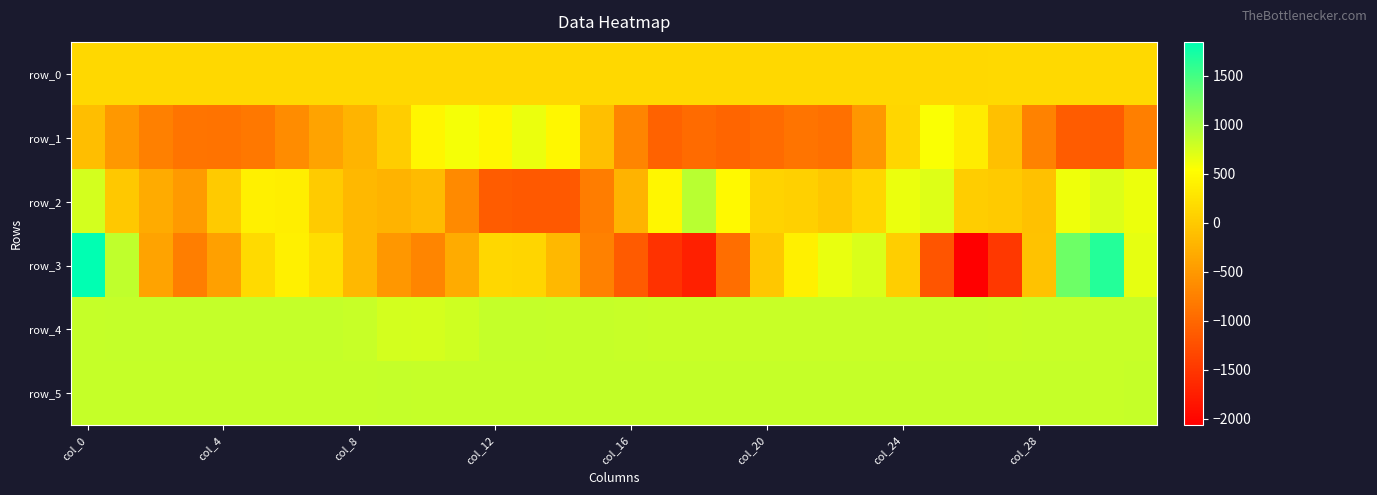

At which label does row_2 reach its peak?

18